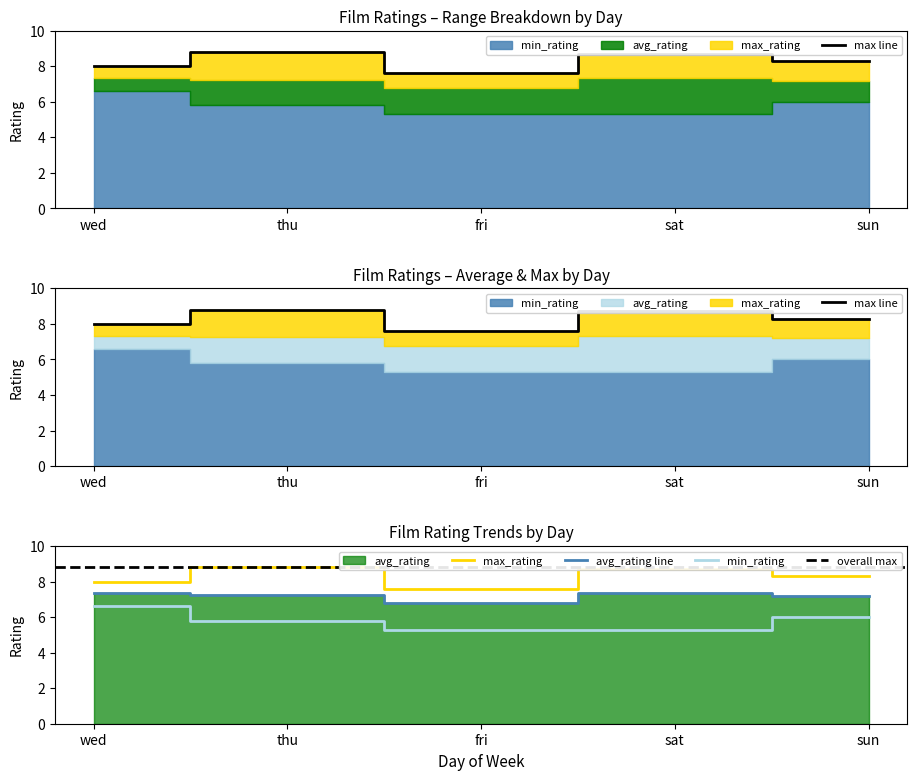

Is the value of avg_rating at wed greater than the value of min_rating at sun?

Yes